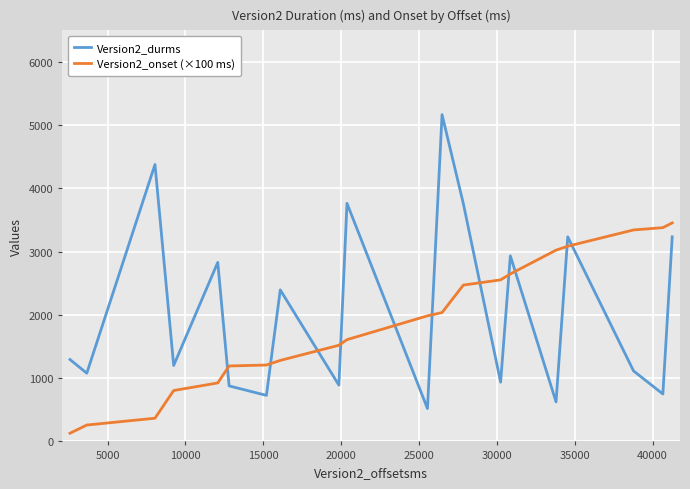

Which series has the largest range (max minus min)?

Version2_durms